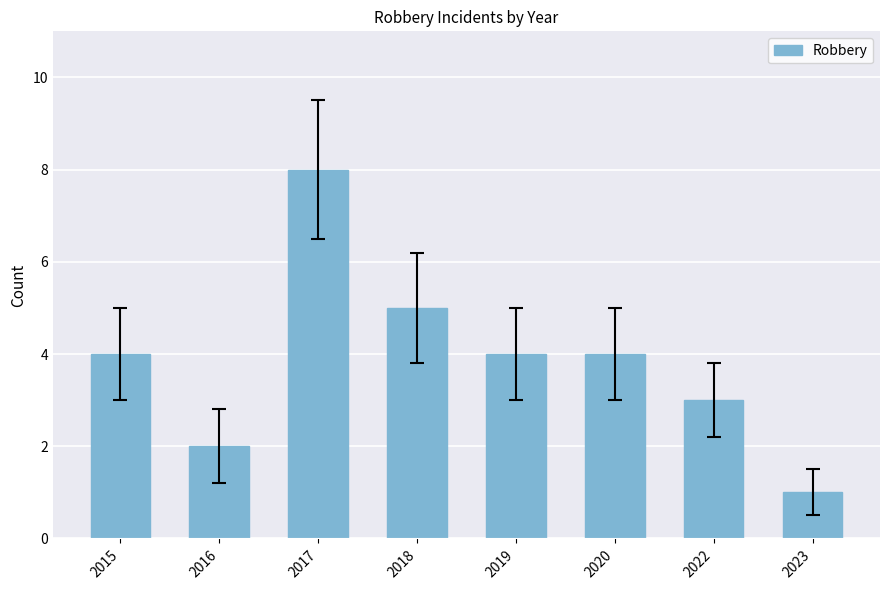

The value at 2022 is 1. True or false?

False